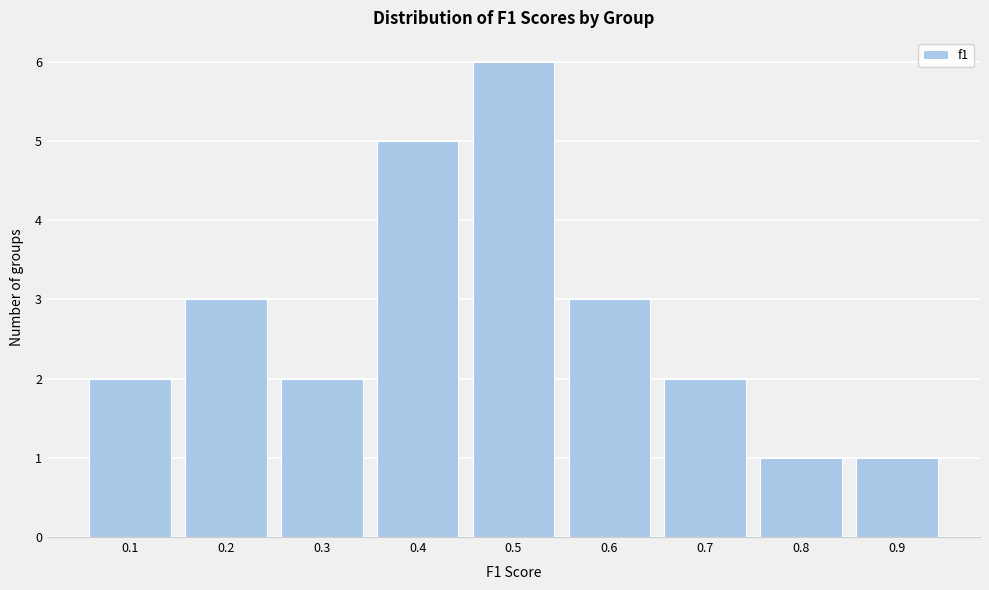

Reading left to right, list all the values displayed in this chart.

2	3	2	5	6	3	2	1	1